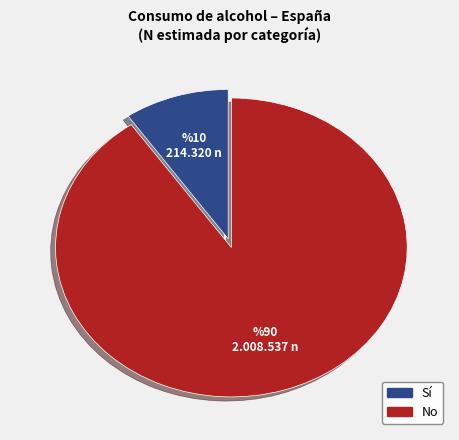

Which slice represents more than half of the pie?

No